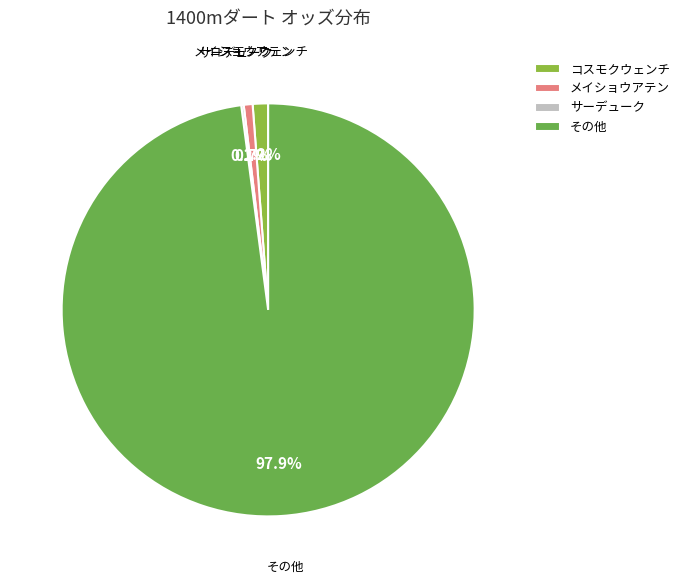

What percentage do その他 and コスモクウェンチ together represent?

99.1%